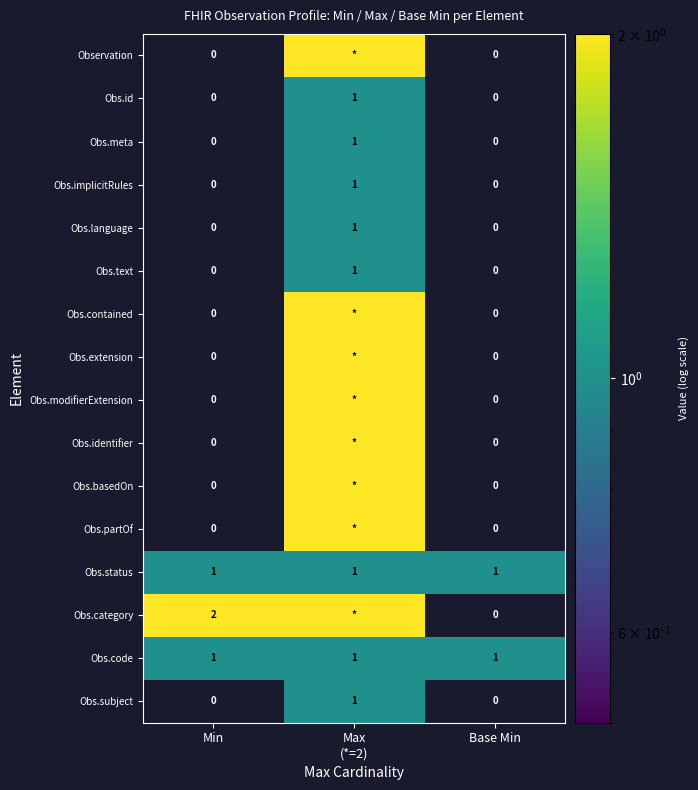

How many categories are shown in the chart?

3